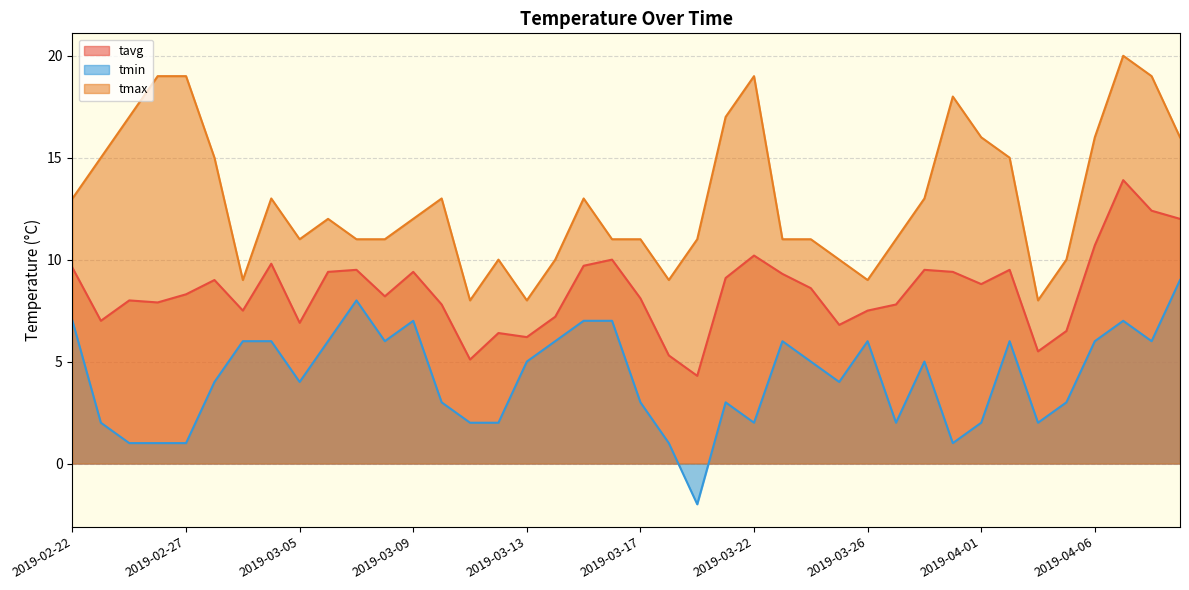

What is the label of the 40th point from the right?

2019-02-22